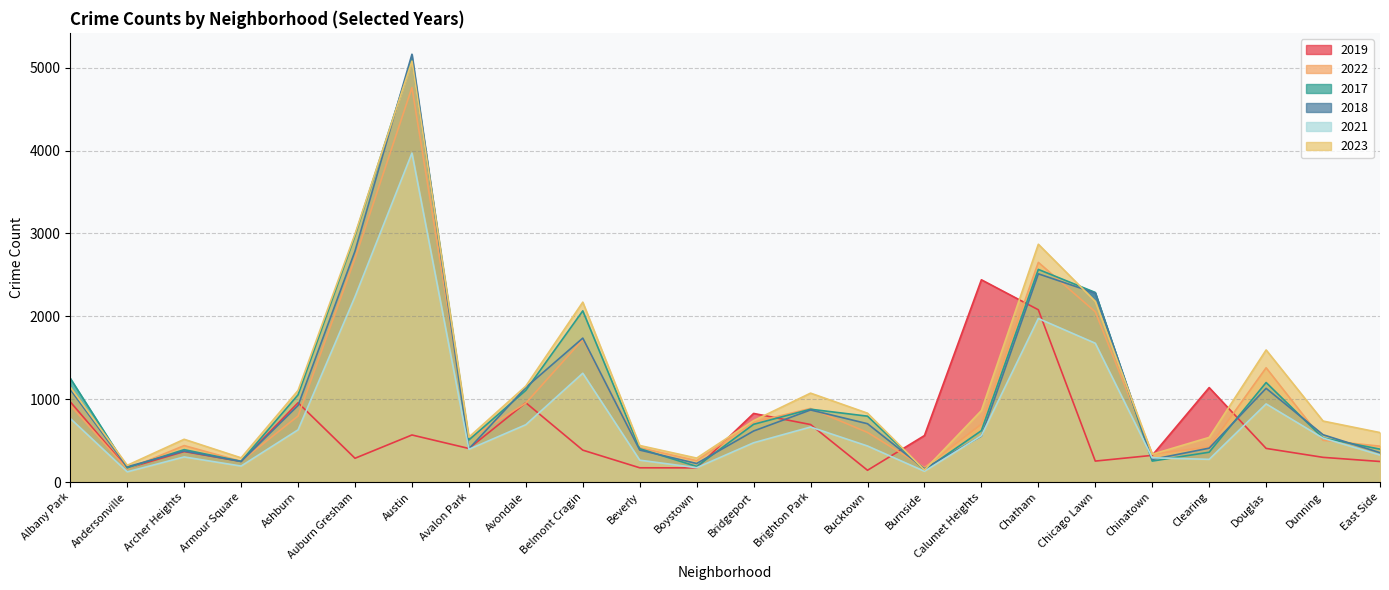

In 2019, how many points are lower than both neighbors (excluding endpoints)?

7